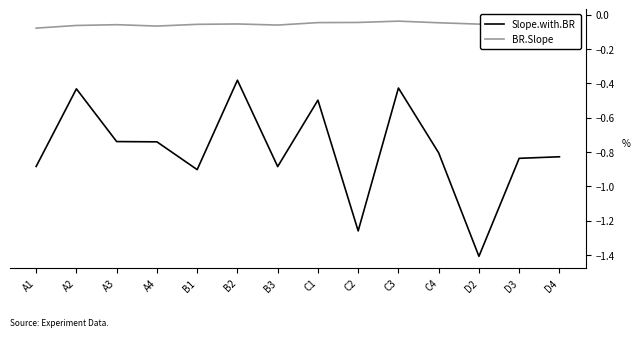

What is the sum of all Slope.with.BR values?

-11.0